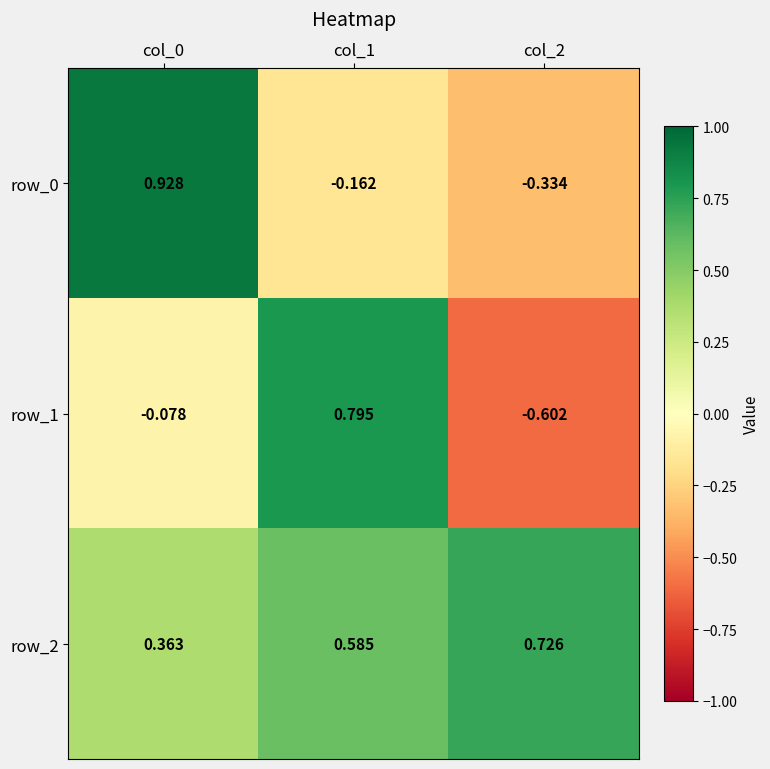

Which series has the largest range (max minus min)?

row_1